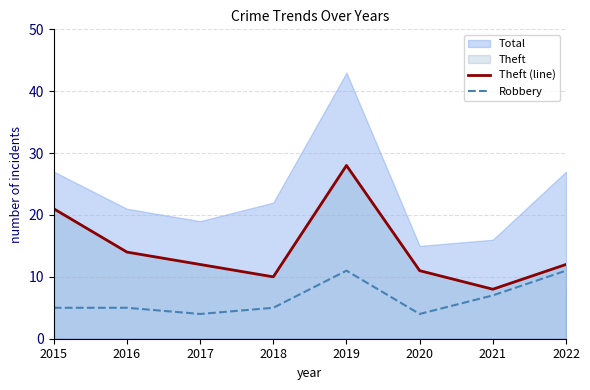

At which category does Robbery reach its first local peak?

2019